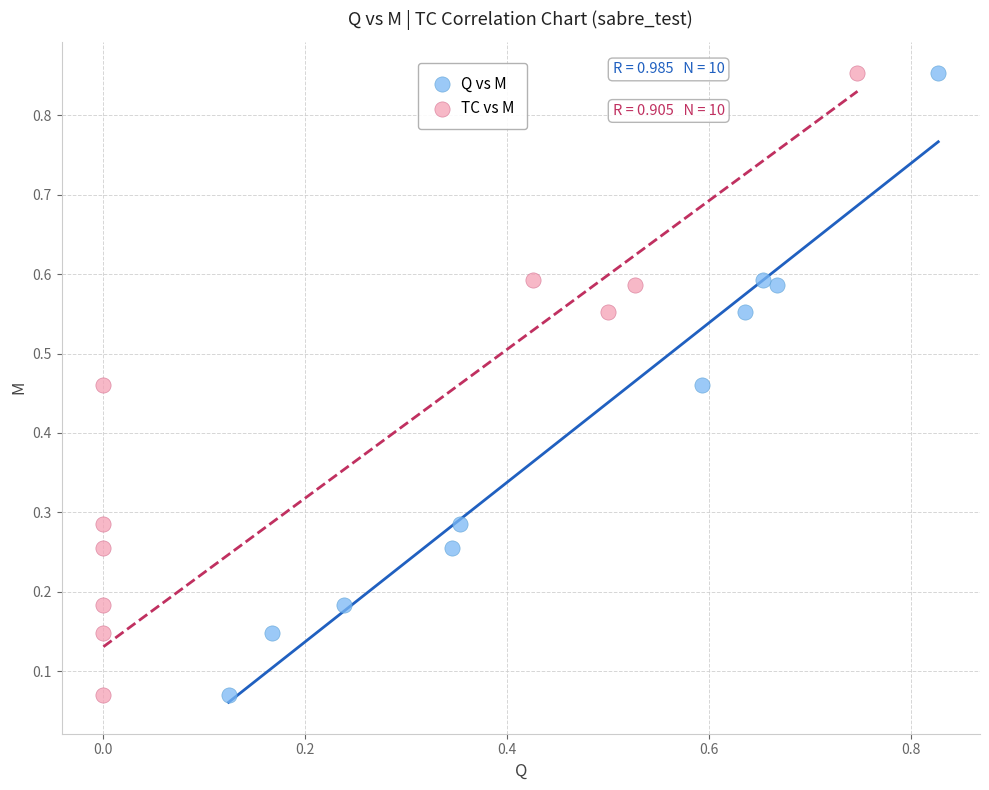

What are all the series names shown in the legend?

Q vs M, TC vs M